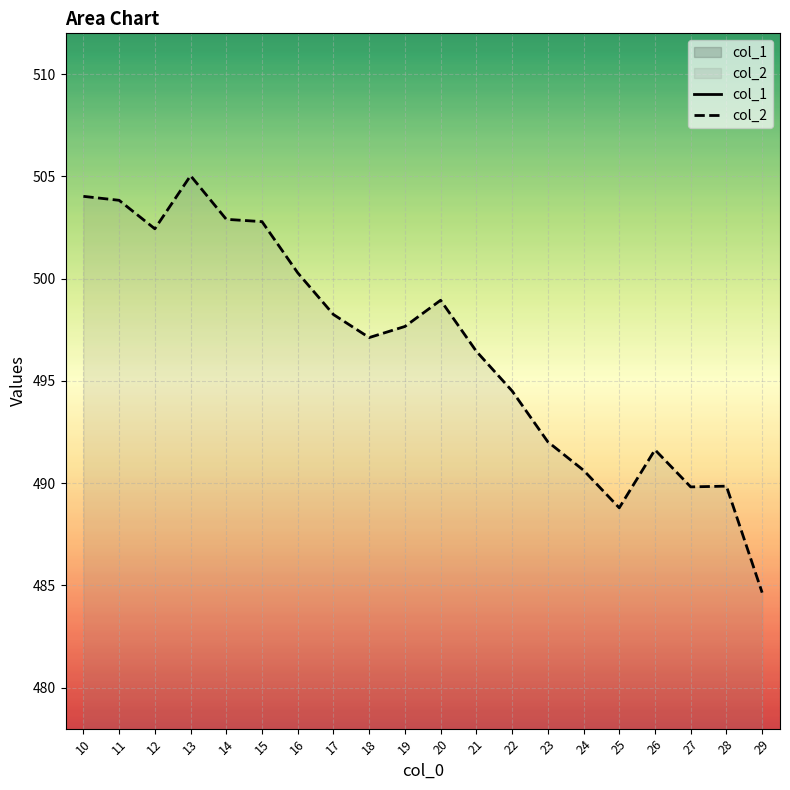

True or false: col_1 and col_2 cross at least once.

False